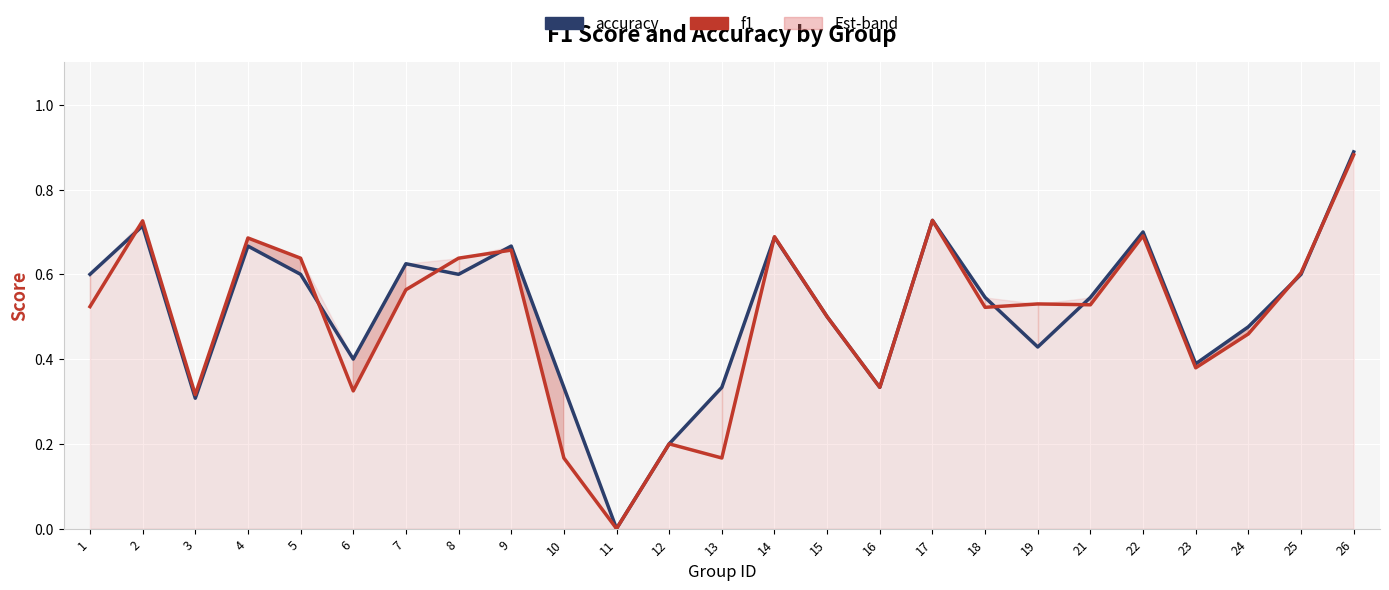

What is the value of the accuracy point at the 6th from the left?

0.4